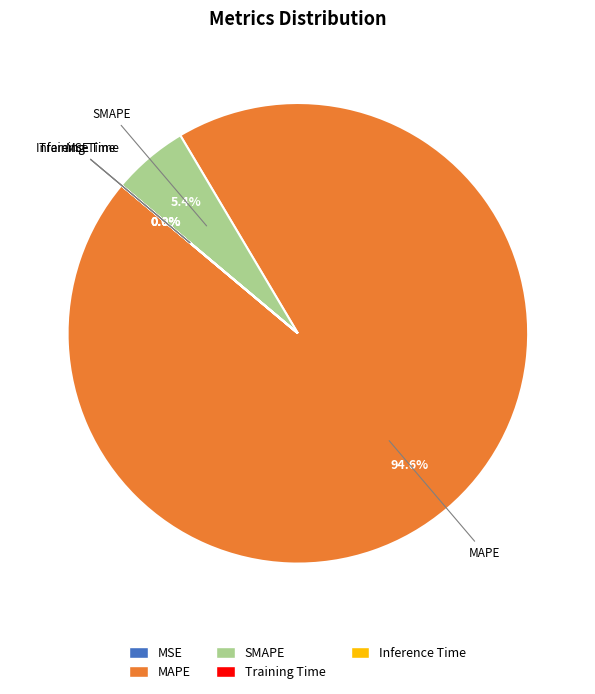

Does MAPE represent more than half of the total?

Yes